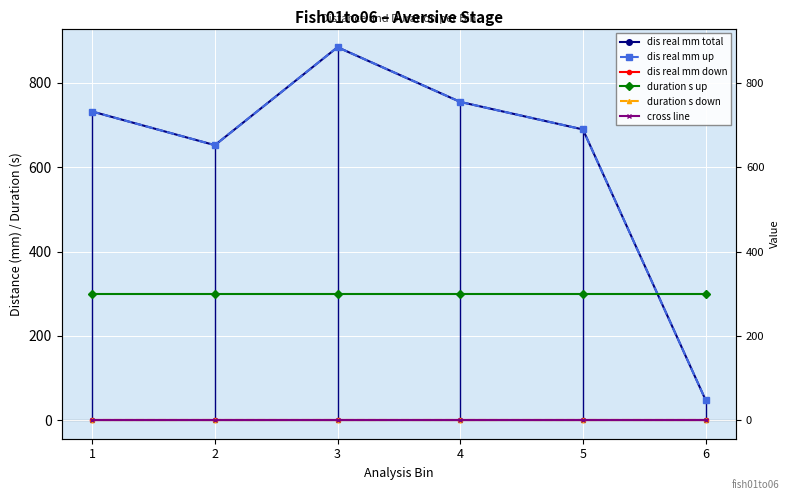

Count the number of categories in the chart.

6